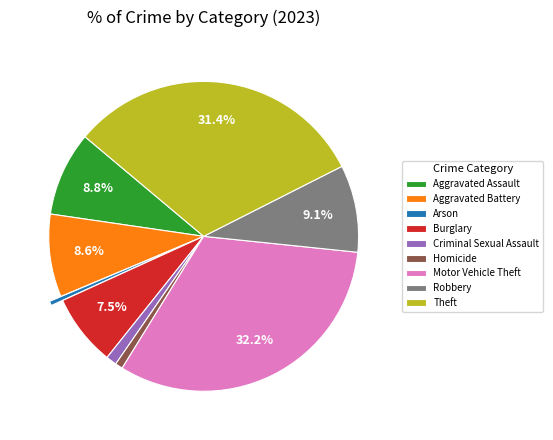

The Homicide slice represents 11% of the pie. True or false?

False